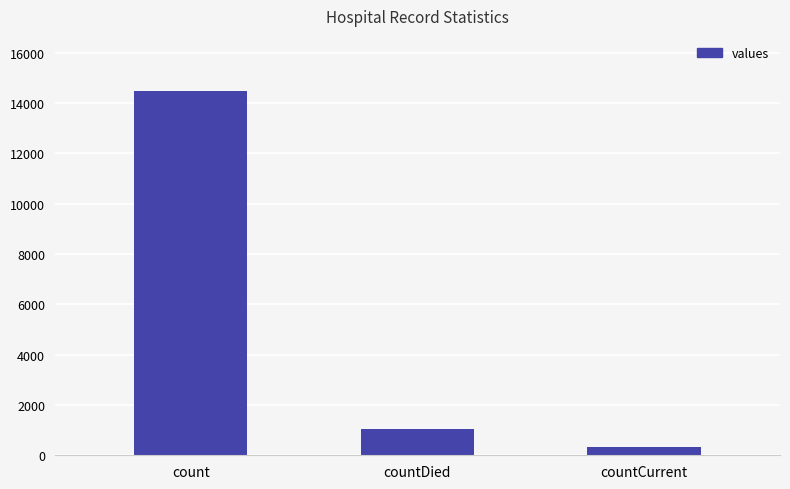

Rank the categories by value from highest to lowest.

count, countDied, countCurrent